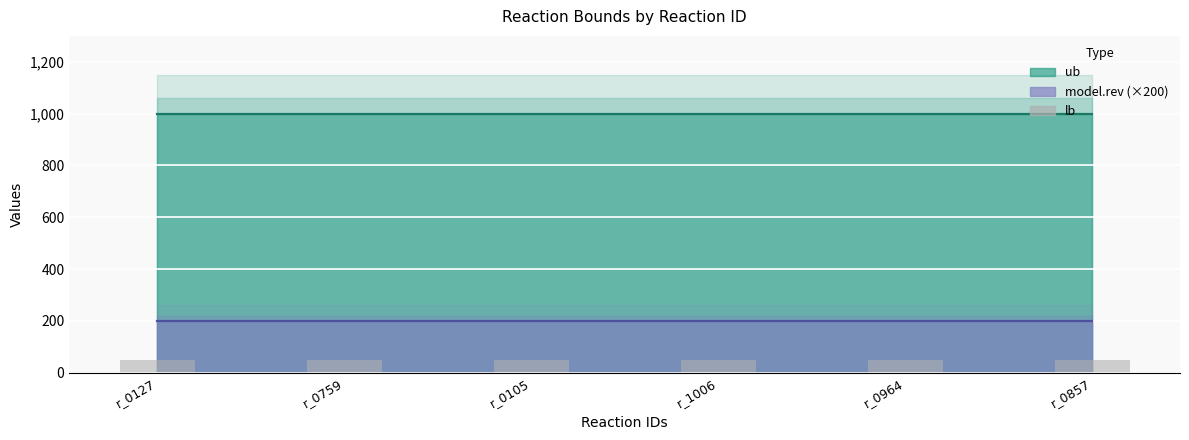

What position from the right is r_1006?

3